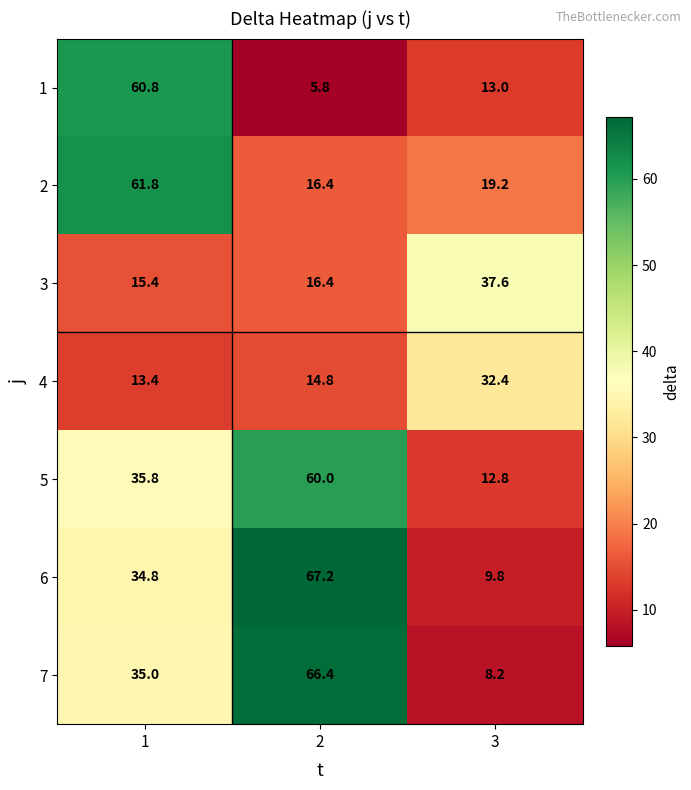

At which label does 4 reach its peak?

3